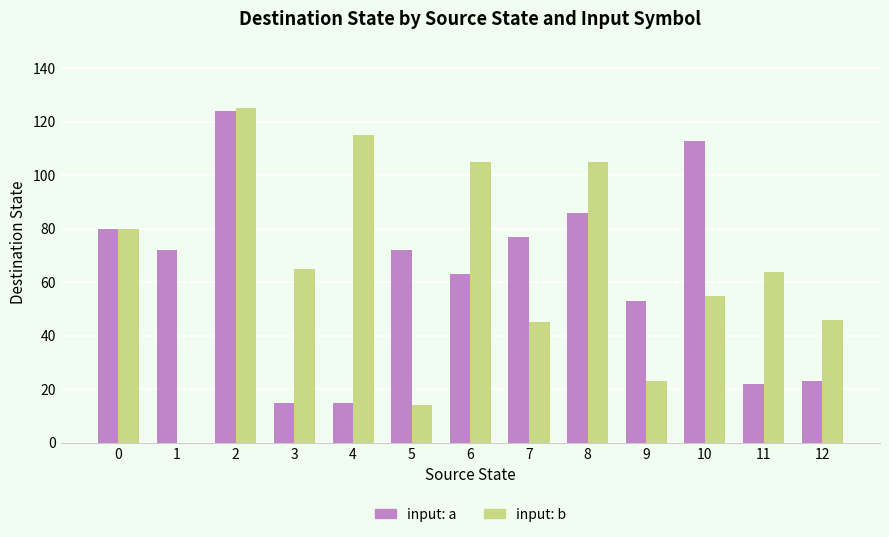

What is the maximum value shown in the chart?

125